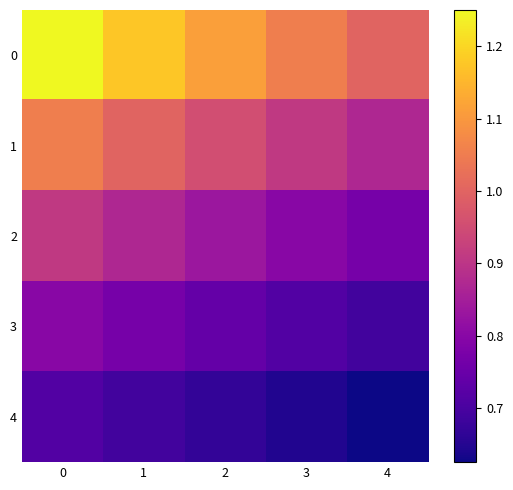

List the series in order of their overall mean, lowest first.

4, 3, 2, 1, 0